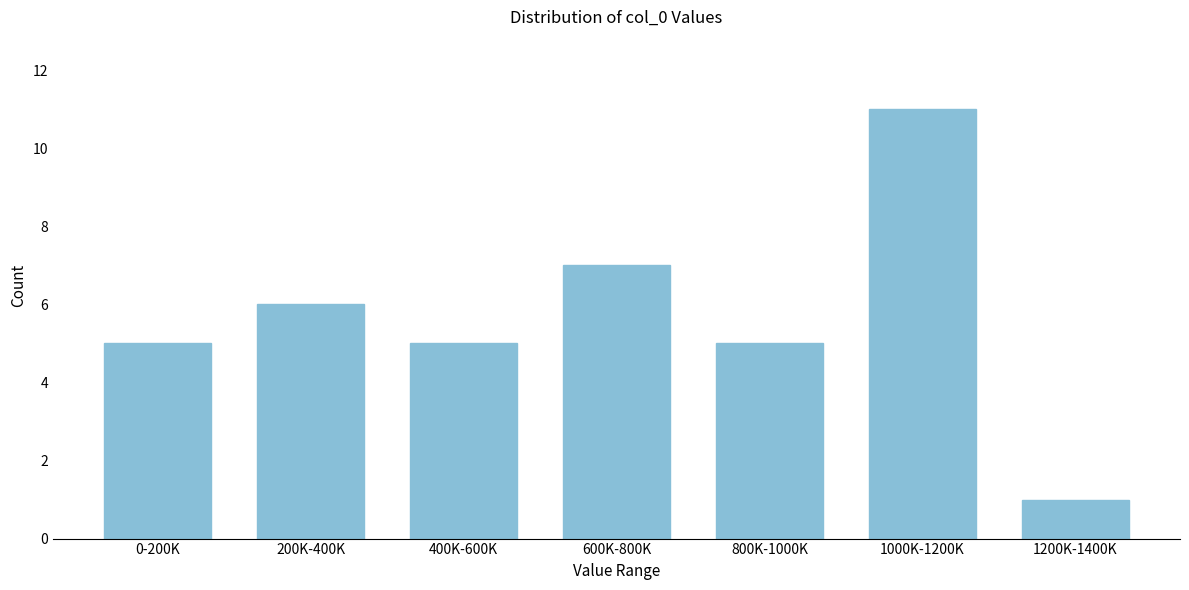

Reading right to left, extract all data points from this chart.

1	11	5	7	5	6	5